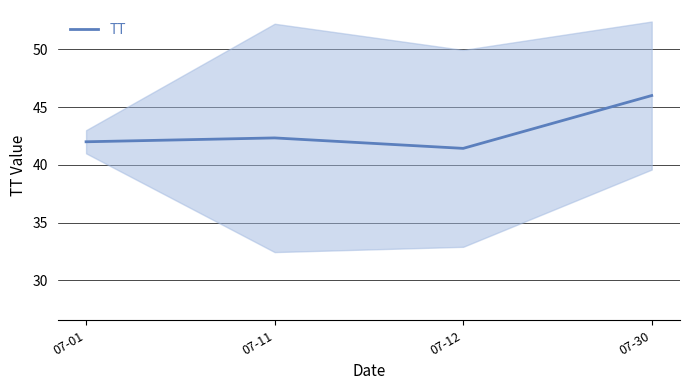

Reading left to right, list all the values displayed in this chart.

07-01=42.0	07-11=42.3	07-12=41.4	07-30=46.0